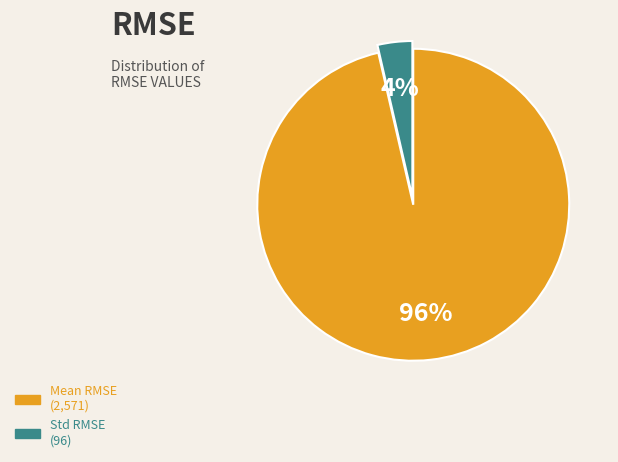

To the nearest percent, what is the average slice percentage?

50%